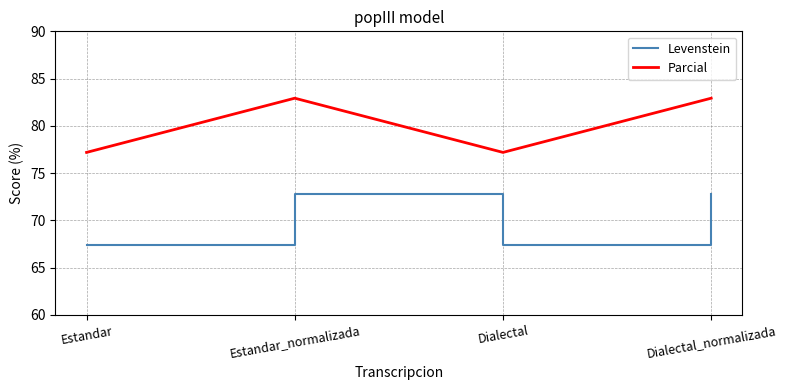

True or false: Parcial has a value of 77.2 at Dialectal.

True